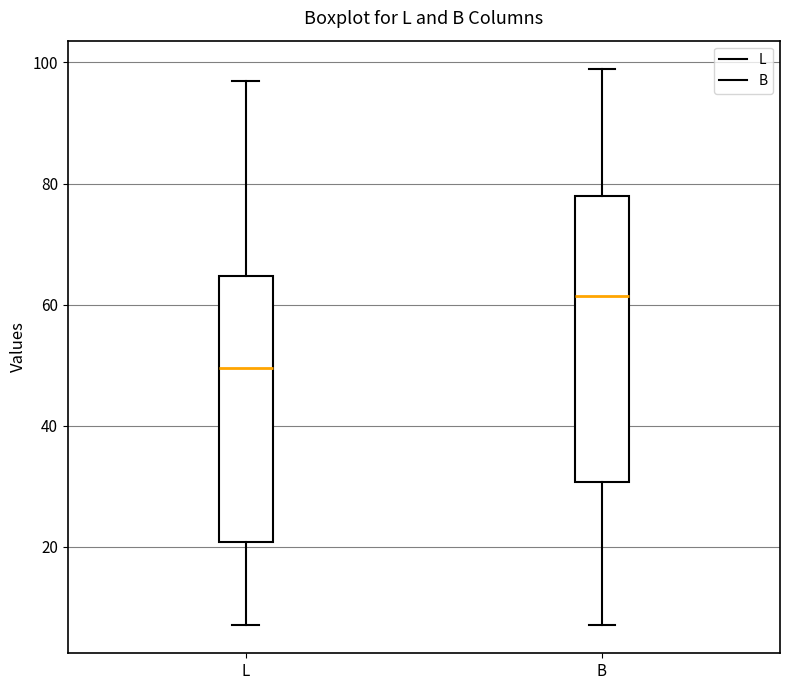

Which box has the lowest median line?

L